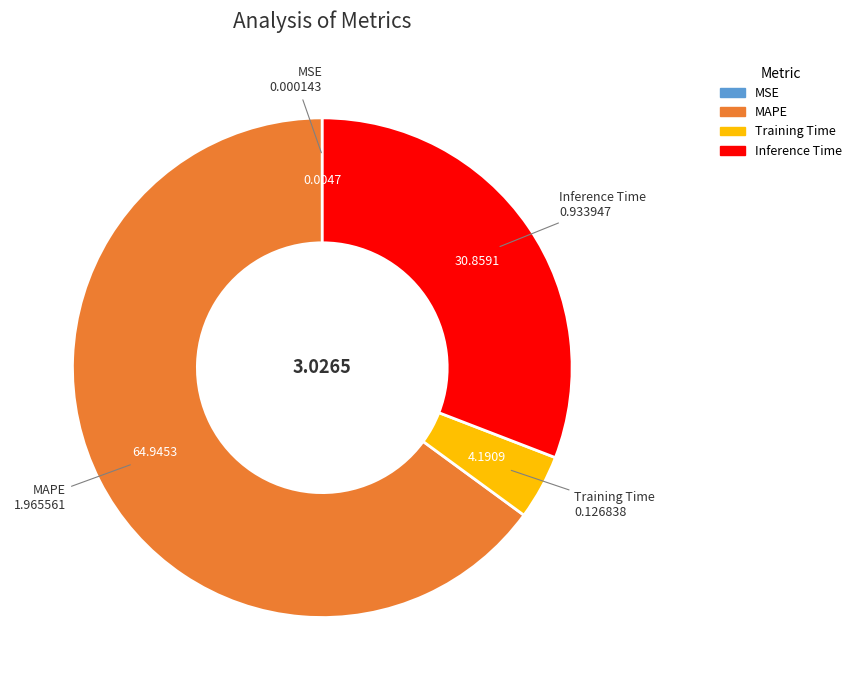

Is there a majority slice in this chart?

Yes